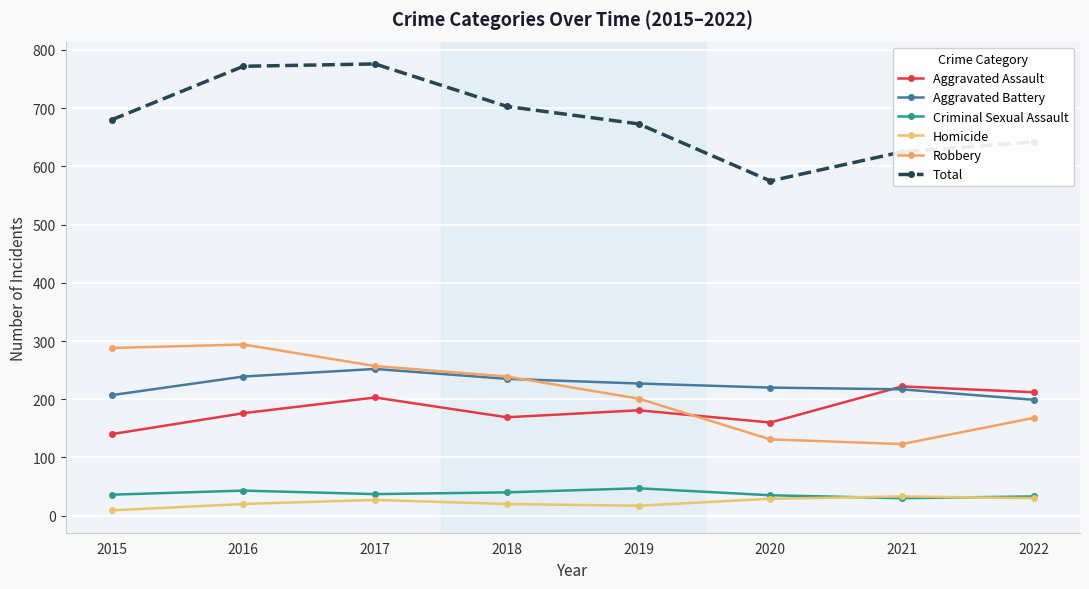

What is the total value across all series at 2017?

1552